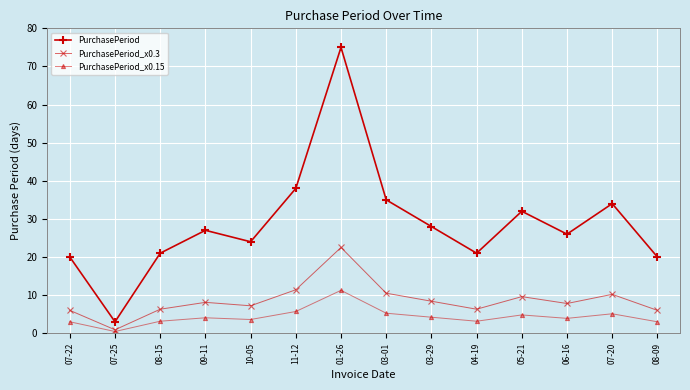

In PurchasePeriod_x0.15, how many points are higher than both neighbors (excluding endpoints)?

4